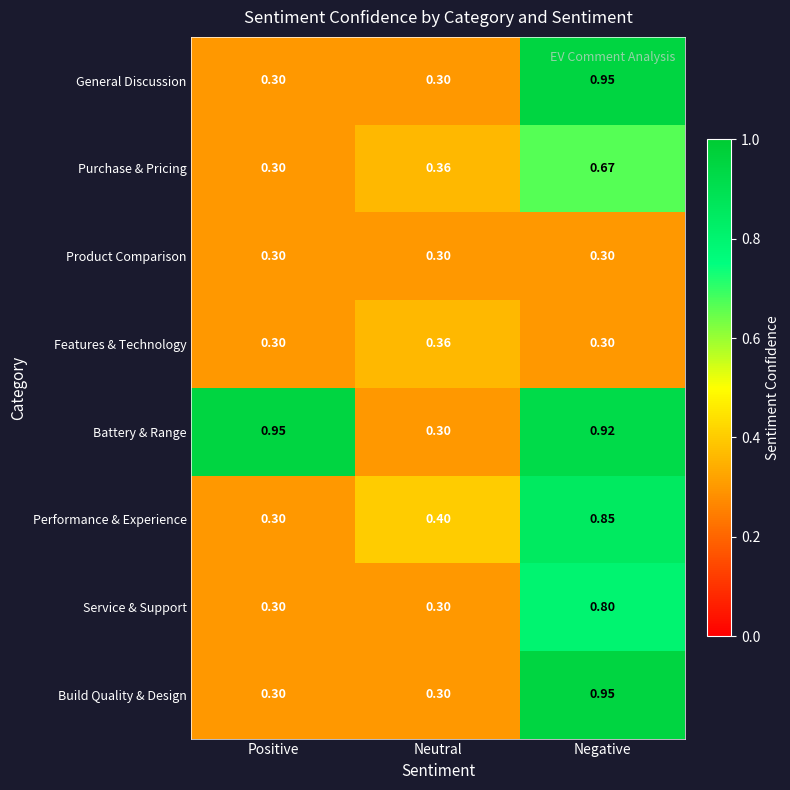

At which category is the sum across all series the highest?

Negative